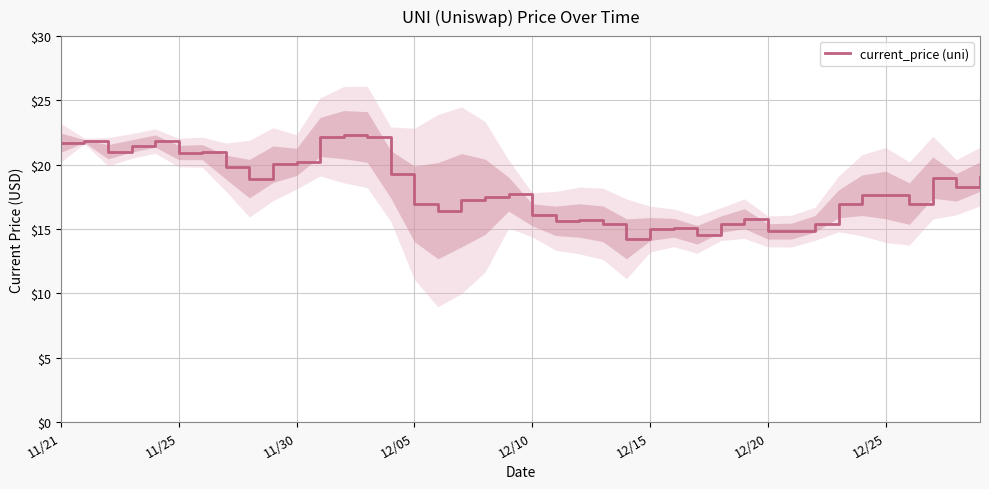

At which category does the chart reach its peak across all series?

12